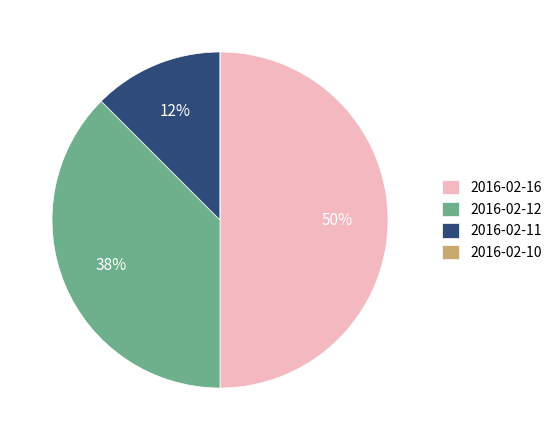

To the nearest percent, what percentage of the pie is 2016-02-16?

50%